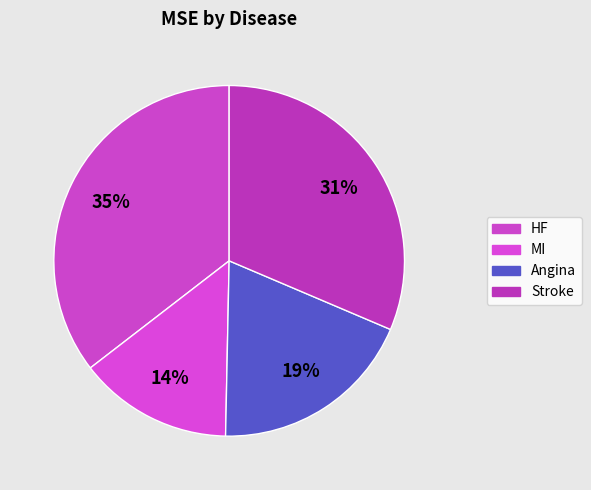

Count the number of slices in the pie.

4